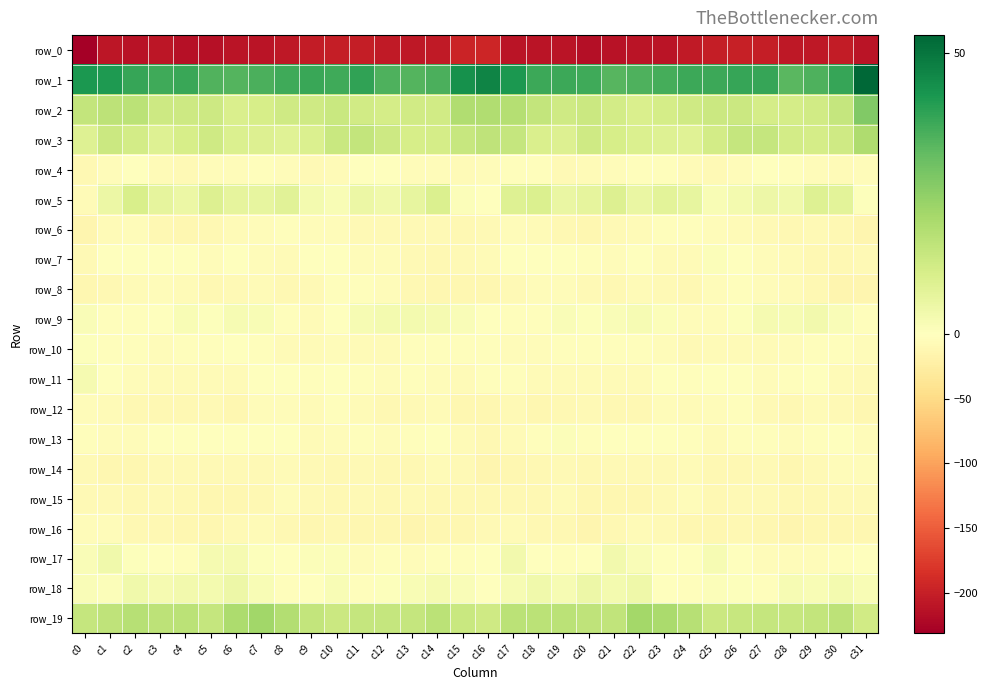

What is the sum of all row_7 values?

-136.8